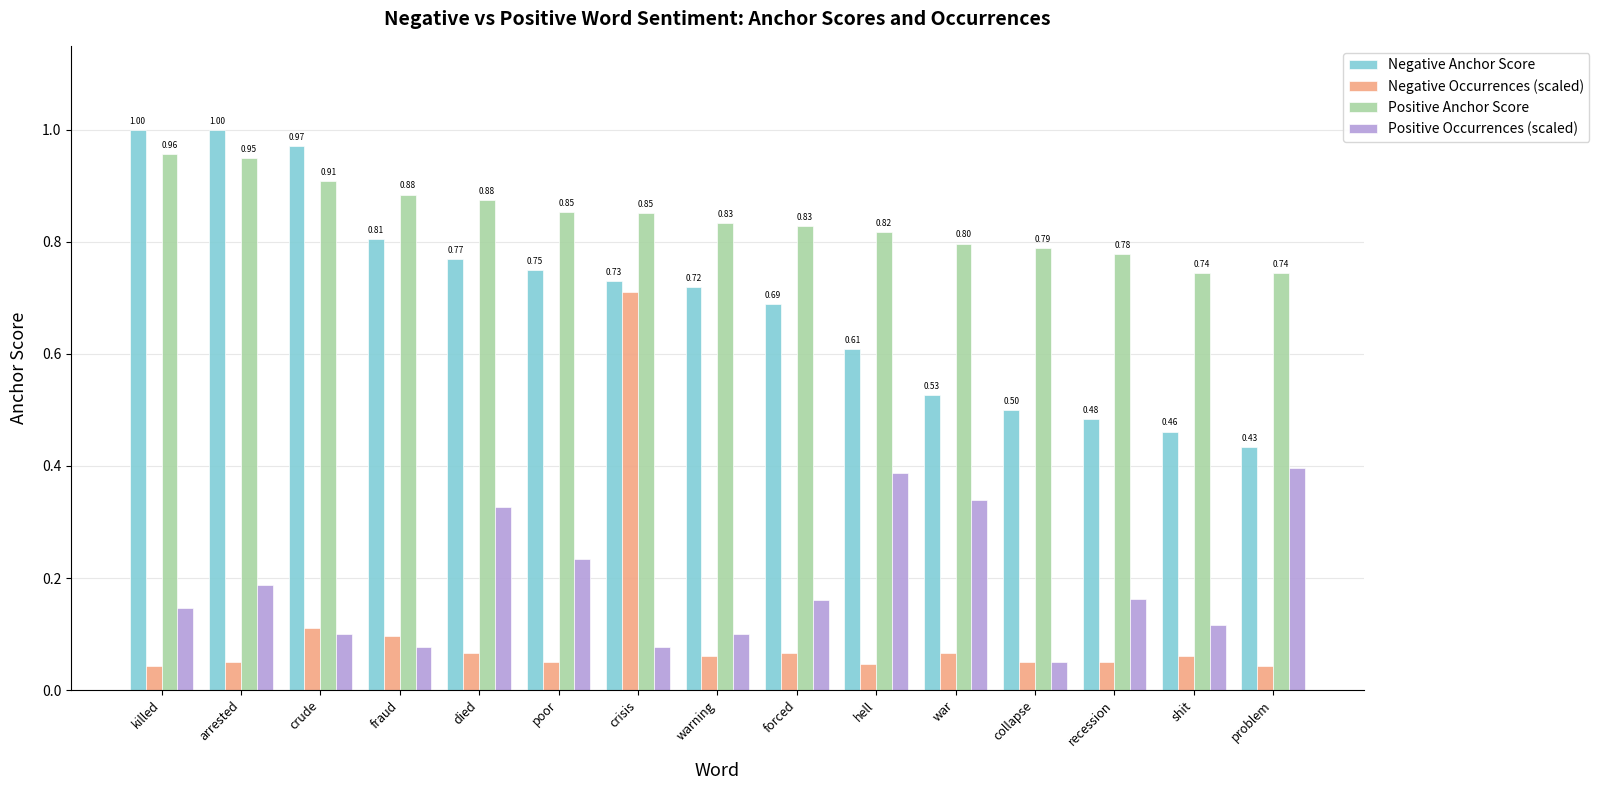

What is the sum of the Positive Occurrences (scaled) values at recession and died?

0.5